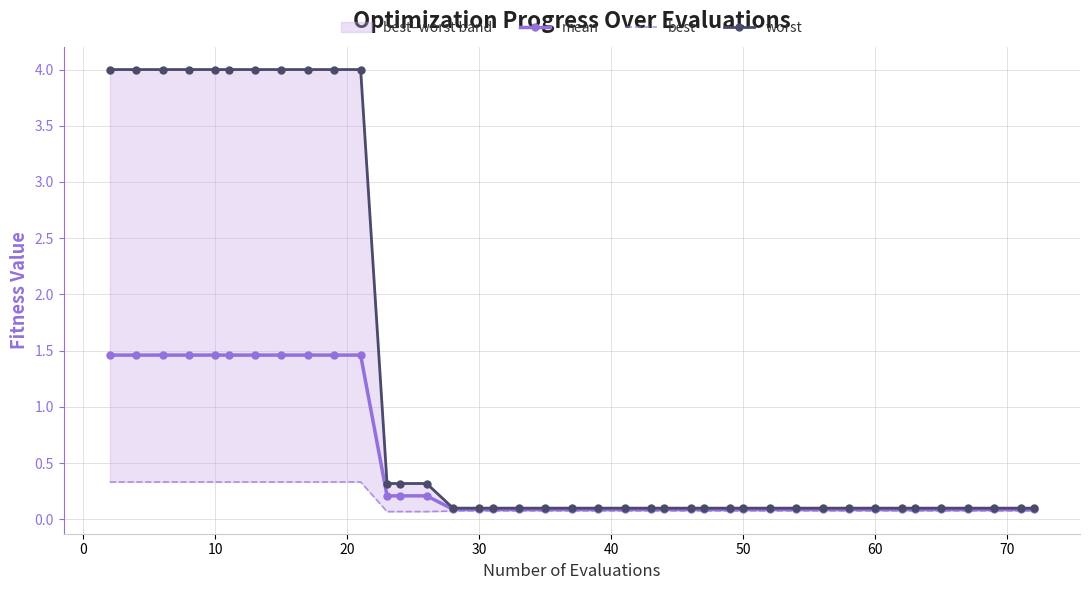

Reading left to right, list all the values displayed in this chart.

mean: 1.5	1.5	1.5	1.5	1.5	1.5	1.5	1.5	1.5	1.5	1.5	0.2	0.2	0.2	0.1	0.1	0.1	0.1	0.1	0.1	0.1	0.1	0.1	0.1	0.1	0.1	0.1	0.1	0.1	0.1	0.1	0.1	0.1	0.1	0.1	0.1	0.1	0.1	0.1	0.1
best: 0.3	0.3	0.3	0.3	0.3	0.3	0.3	0.3	0.3	0.3	0.3	0.1	0.1	0.1	0.1	0.1	0.1	0.1	0.1	0.1	0.1	0.1	0.1	0.1	0.1	0.1	0.1	0.1	0.1	0.1	0.1	0.1	0.1	0.1	0.1	0.1	0.1	0.1	0.1	0.1
worst: 4.0	4.0	4.0	4.0	4.0	4.0	4.0	4.0	4.0	4.0	4.0	0.3	0.3	0.3	0.1	0.1	0.1	0.1	0.1	0.1	0.1	0.1	0.1	0.1	0.1	0.1	0.1	0.1	0.1	0.1	0.1	0.1	0.1	0.1	0.1	0.1	0.1	0.1	0.1	0.1